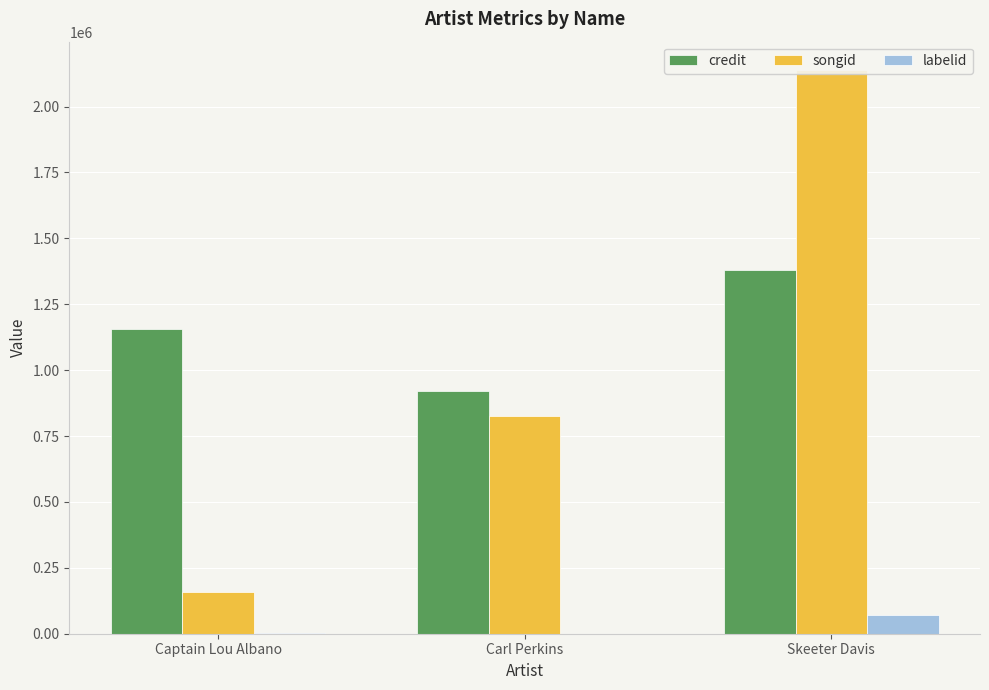

What is the average value of the credit series?

1152538